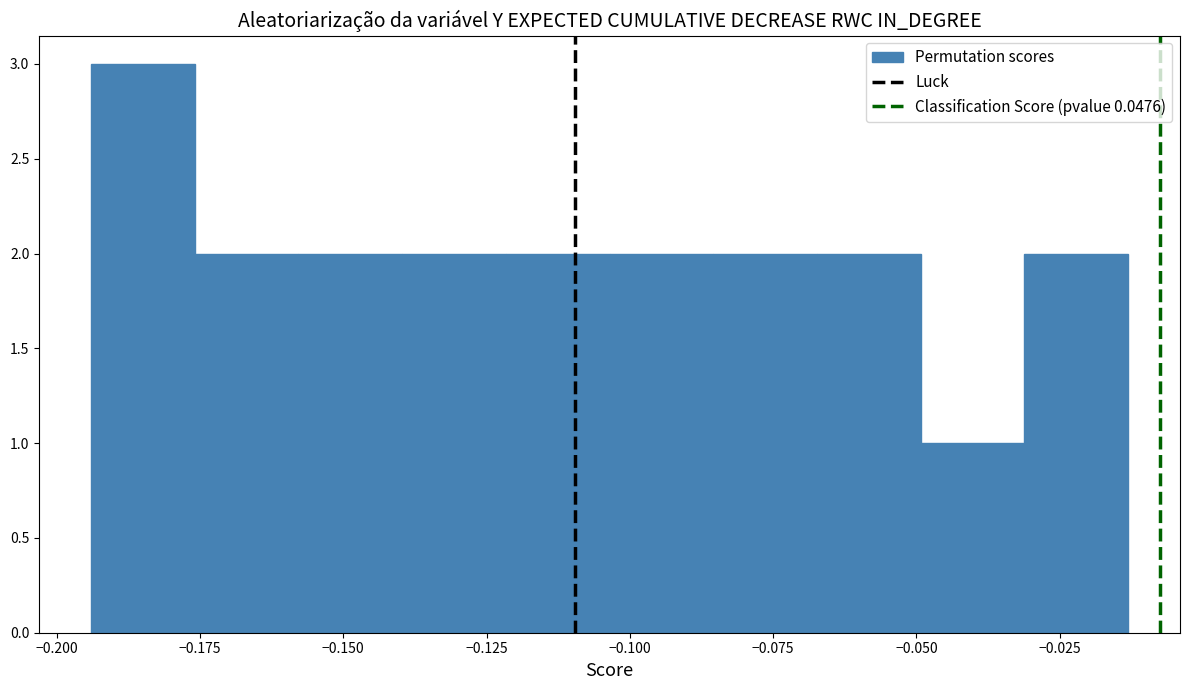

Around what value on the x-axis is the tallest bar? Give the approximate position of its centre, as read against the axis.

-0.185